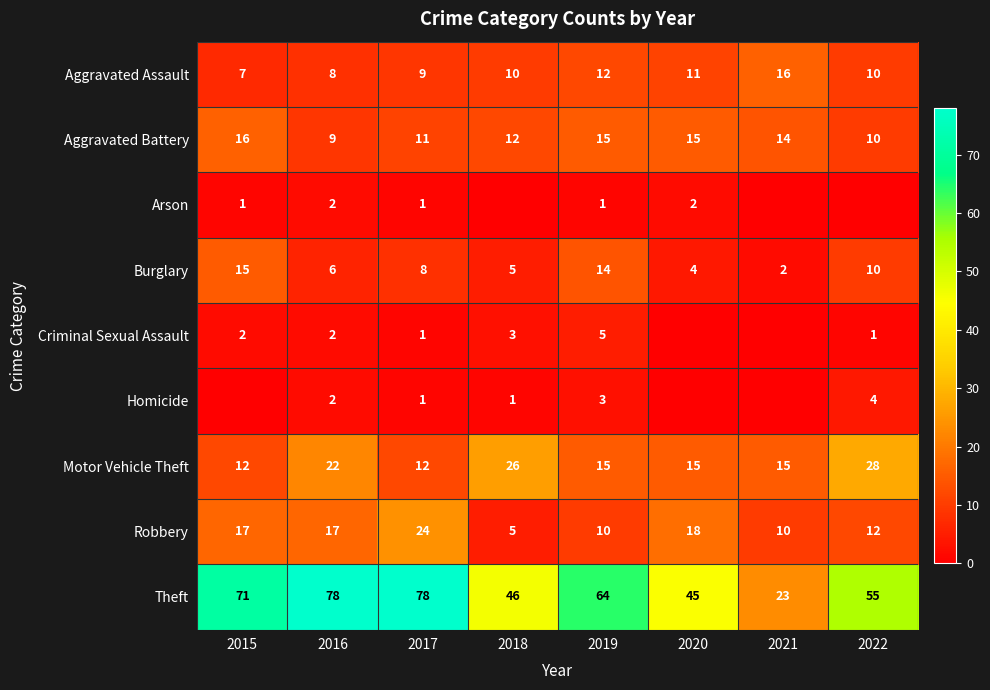

What is the greatest value displayed?

78